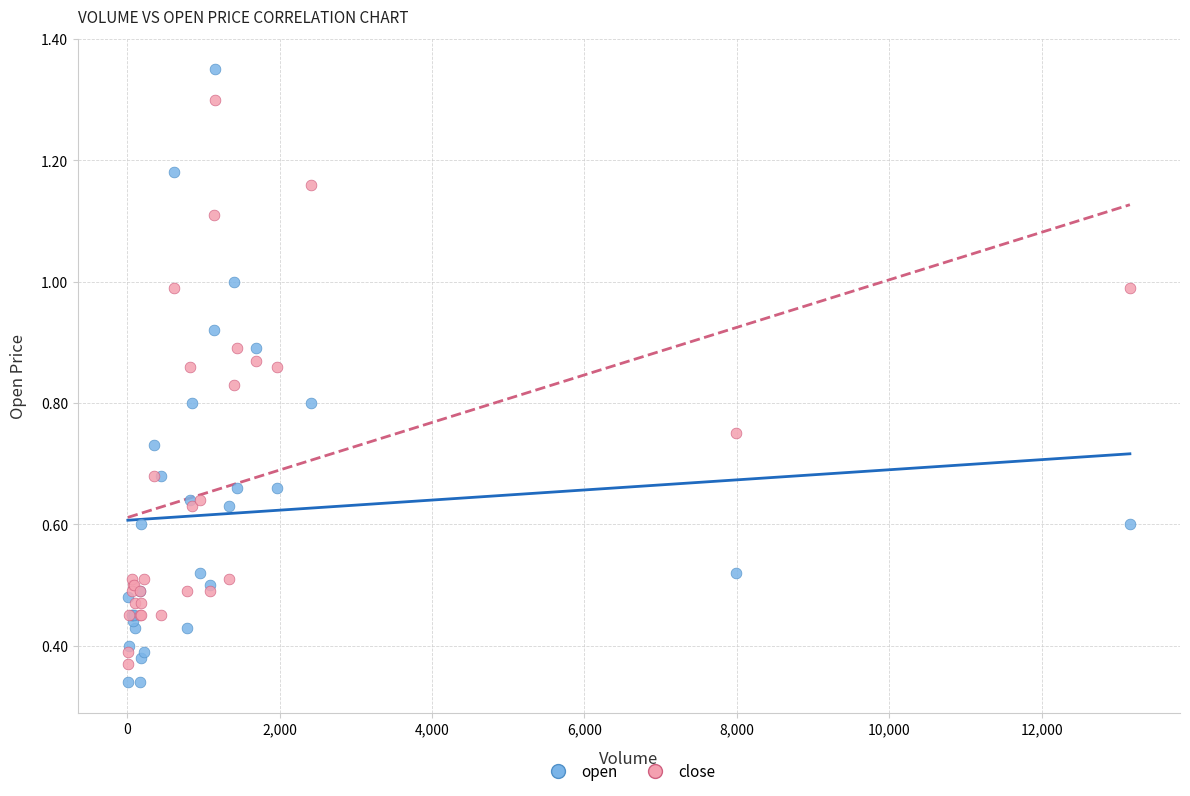

Which series reaches the maximum Y coordinate?

open